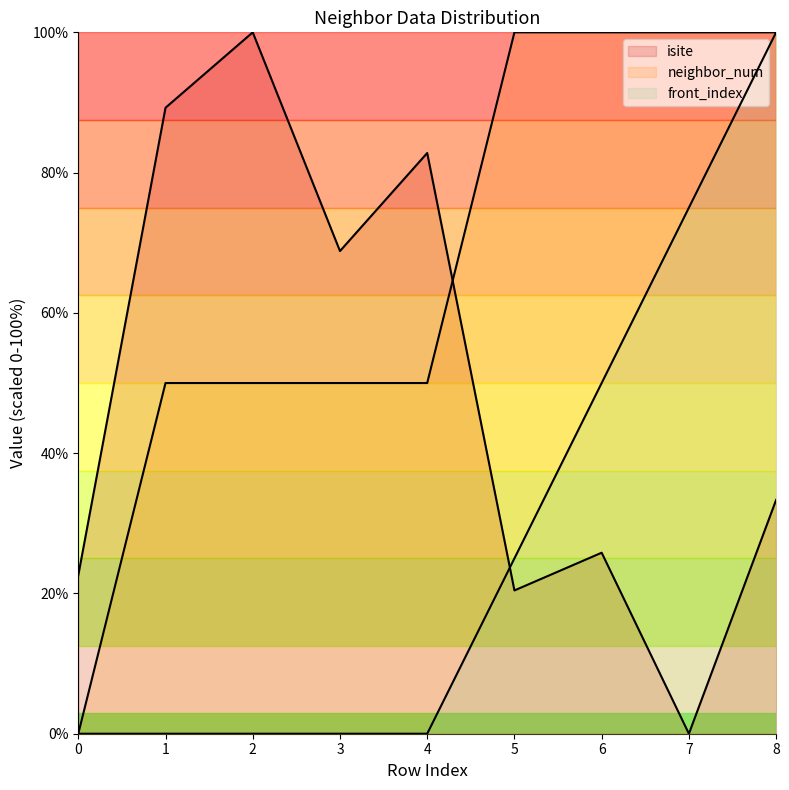

What is the total value across all series at 4?

132.8